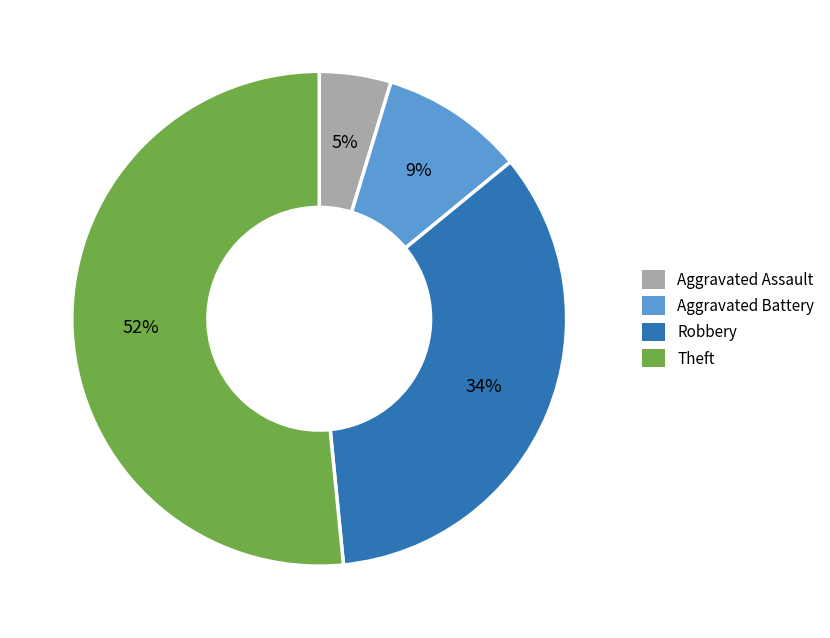

The Robbery slice represents 45% of the pie. True or false?

False